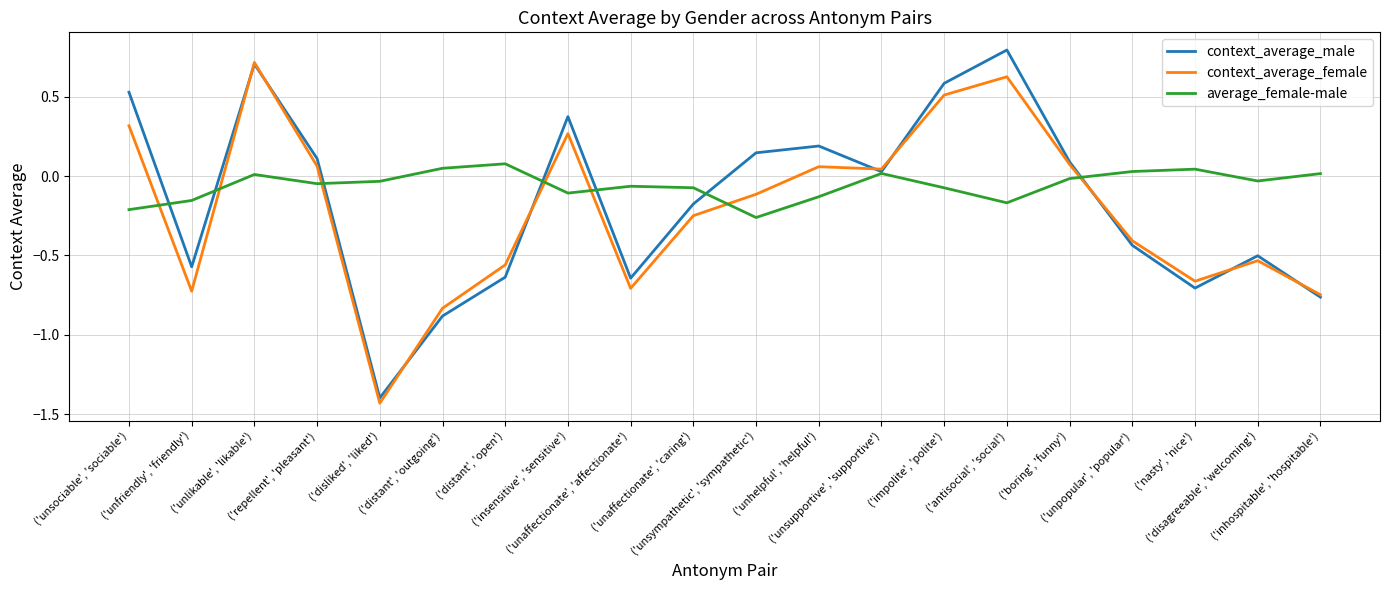

Which series ends up on top after the final intersection of average_female-male and context_average_female?

average_female-male